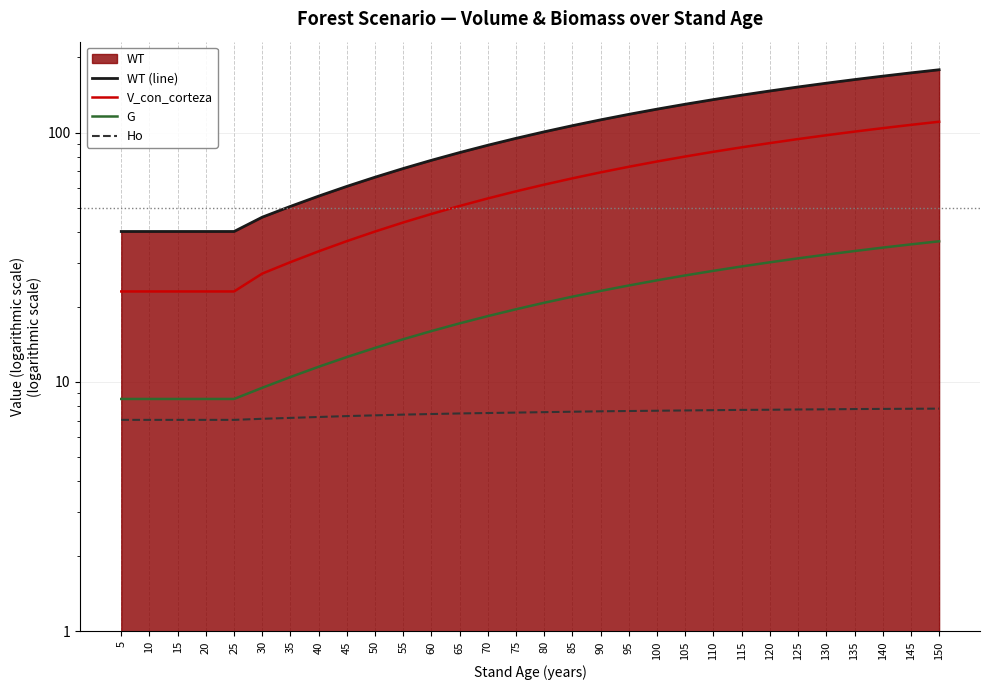

What is the average value of the Ho series?

7.5